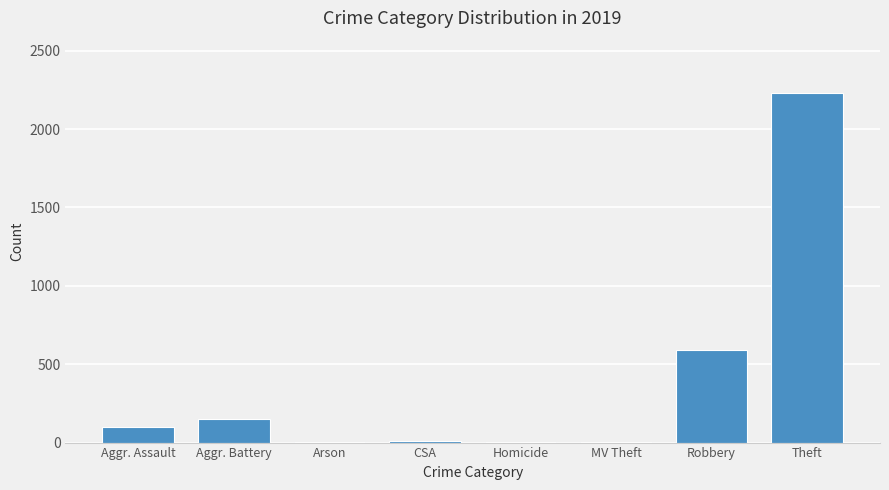

Is it true that the value at Aggr. Battery is 241?

False